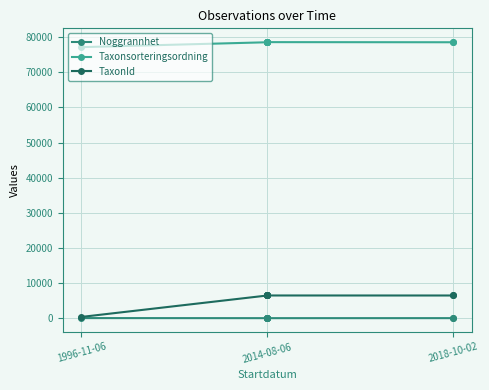

Rank the series by their maximum value, from highest to lowest.

Taxonsorteringsordning, TaxonId, Noggrannhet